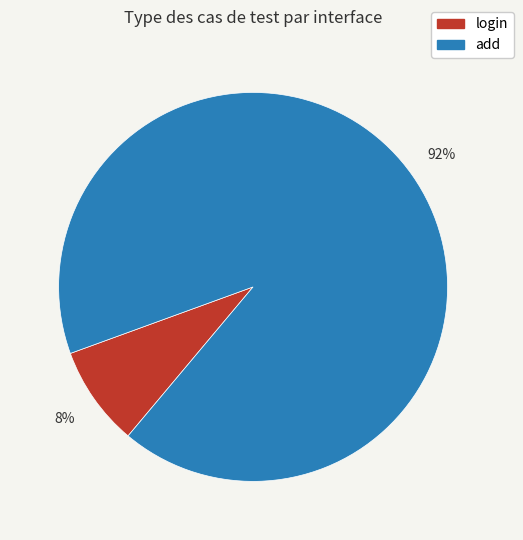

What percentage is the login slice, to the nearest percent?

8%